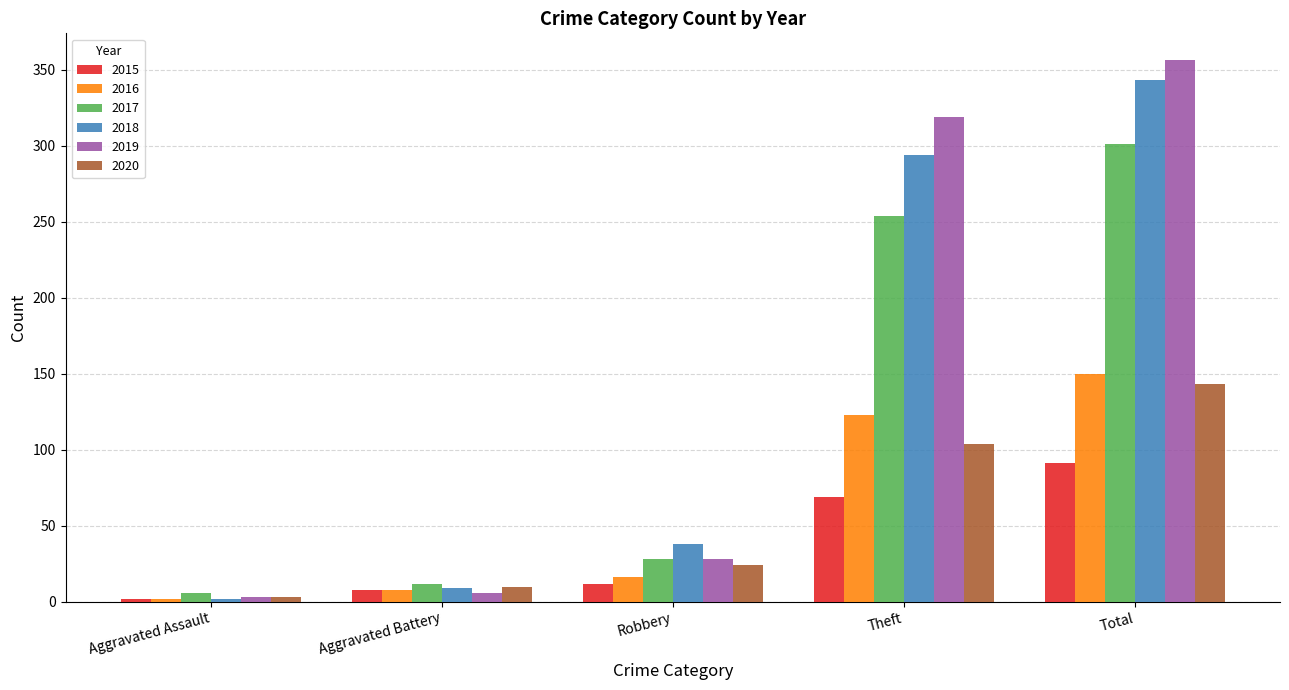

Reading right to left, extract all data points from this chart.

2015: 91	69	12	8	2
2016: 150	123	16	8	2
2017: 301	254	28	12	6
2018: 343	294	38	9	2
2019: 356	319	28	6	3
2020: 143	104	24	10	3